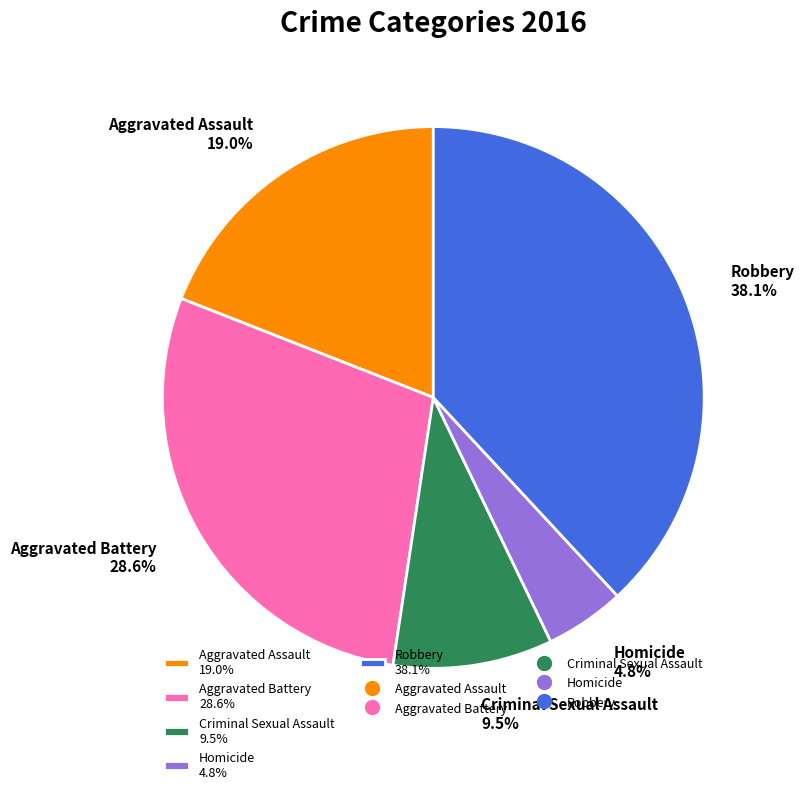

Rank the categories by value from highest to lowest.

Robbery, Aggravated Battery, Aggravated Assault, Criminal Sexual Assault, Homicide